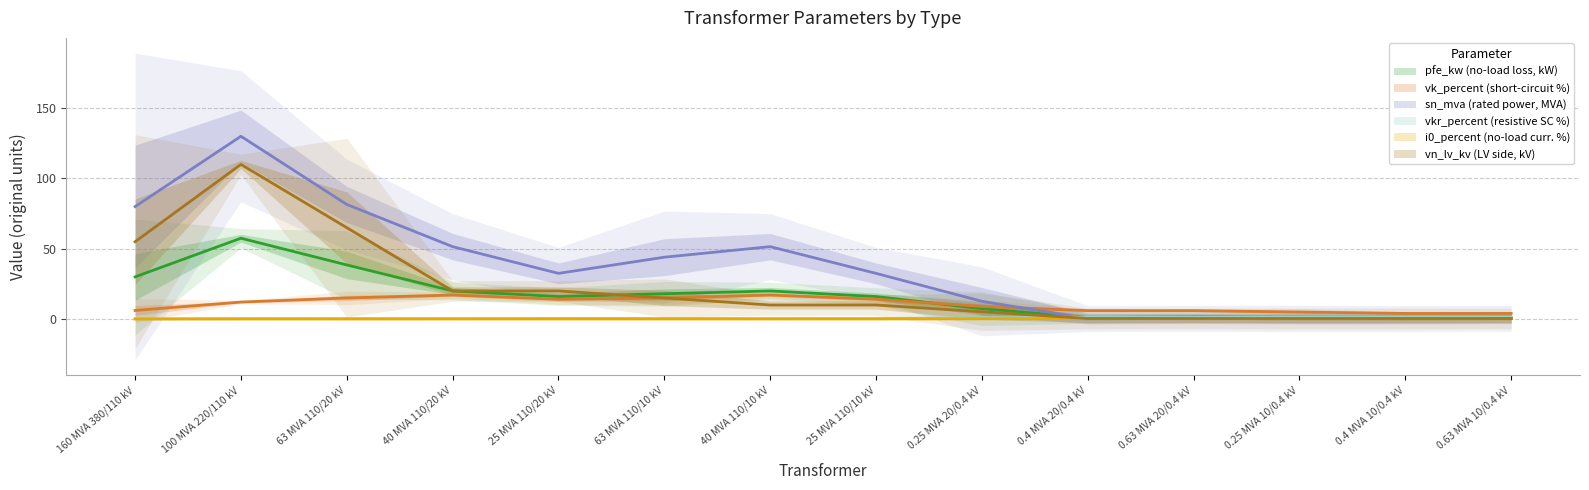

At 40 MVA 110/20 kV, list the series in order from smallest to largest.

i0_percent, vkr_percent, vk_percent, pfe_kw, vn_lv_kv, sn_mva